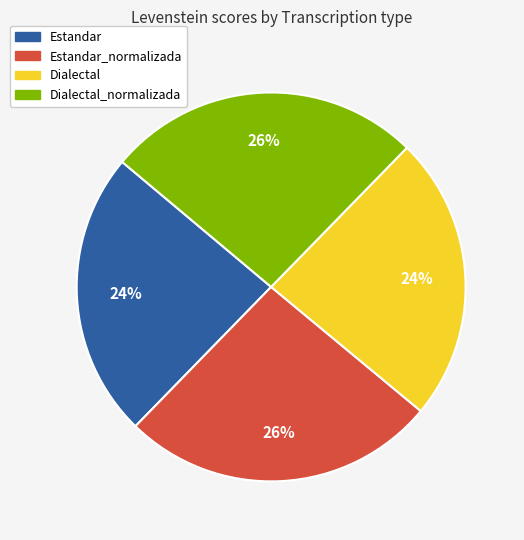

Is there a majority slice in this chart?

No